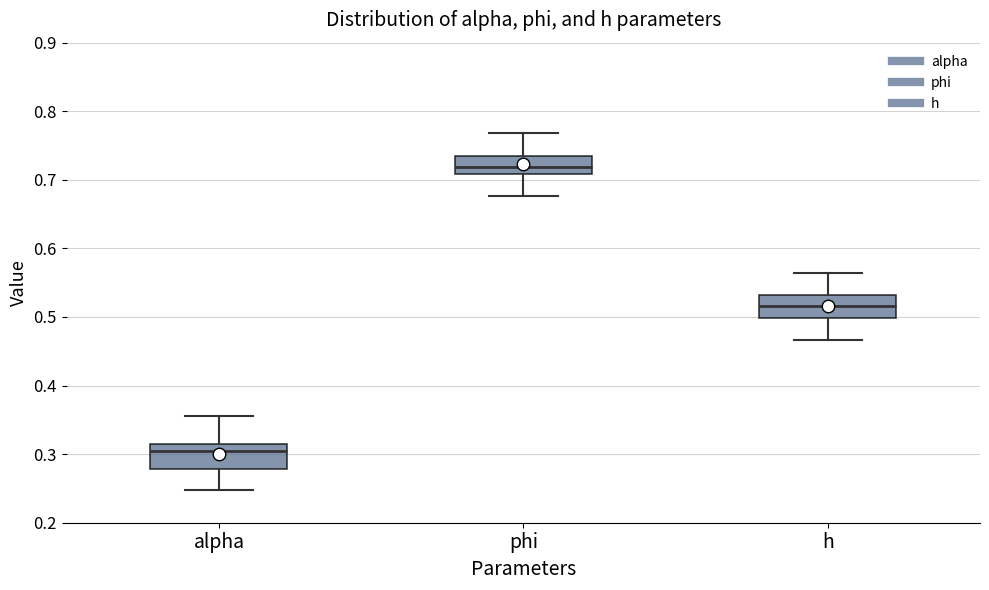

Where is the upper edge of the box for phi on the y-axis? The values are not printed on the chart, so give them approximately, as read against the axis.

0.74